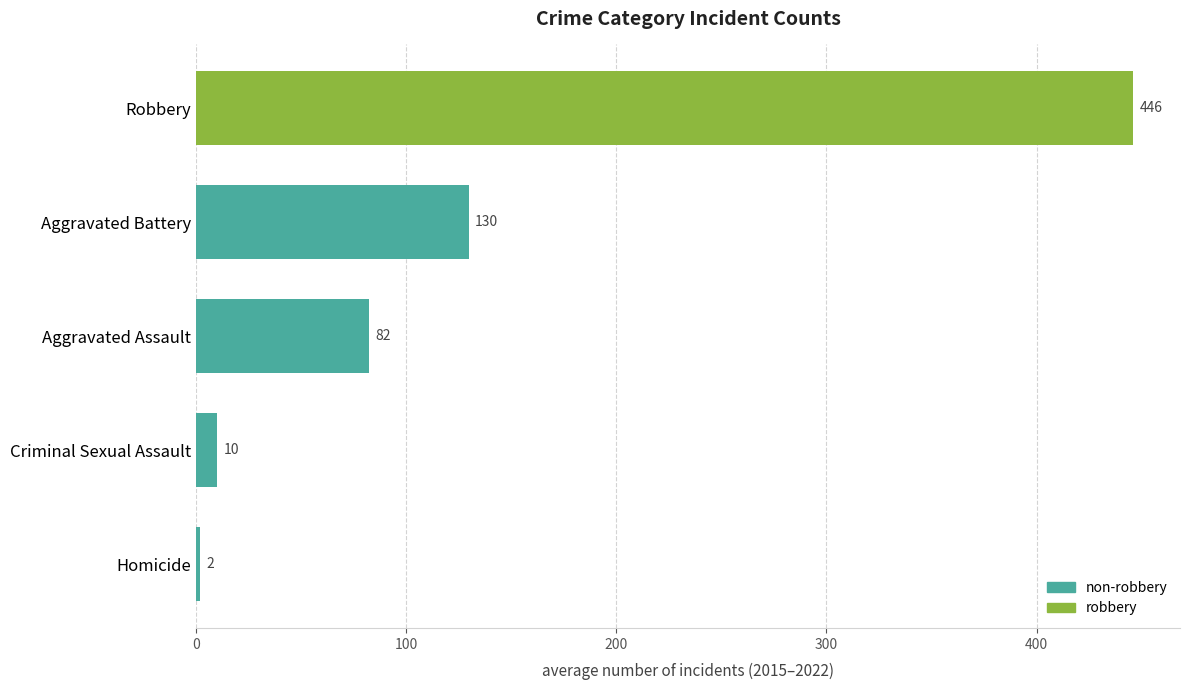

The value at Aggravated Battery is 90.4. True or false?

False